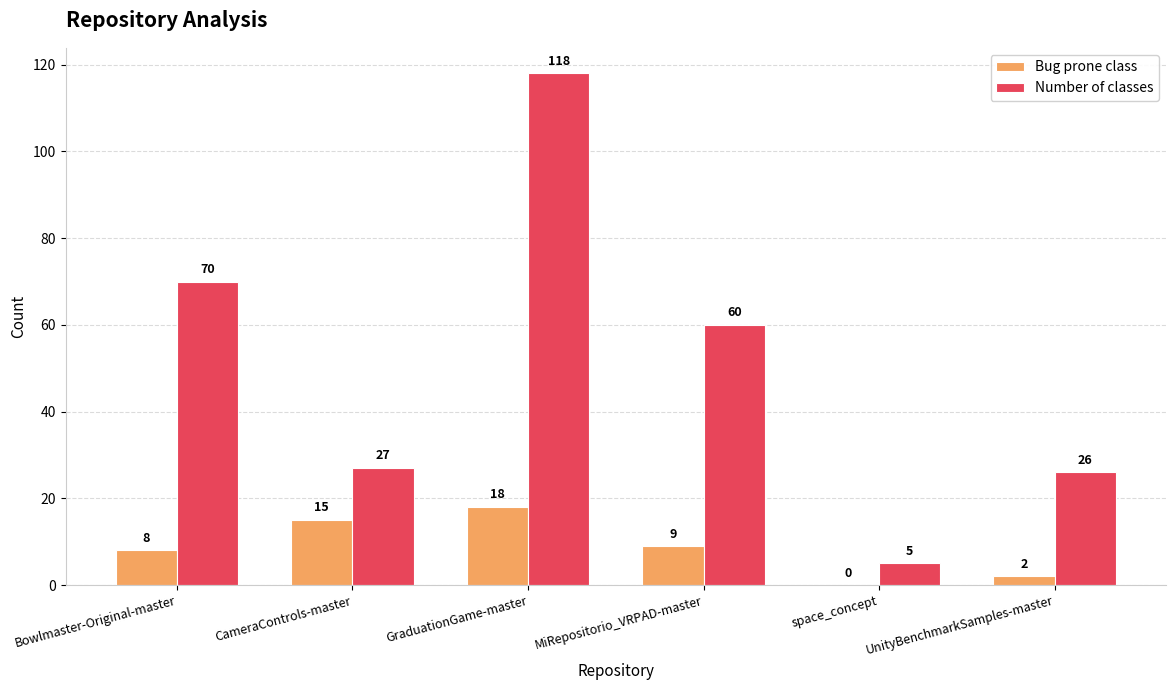

The Number of classes series shows 21 at MiRepositorio_VRPAD-master. True or false?

False